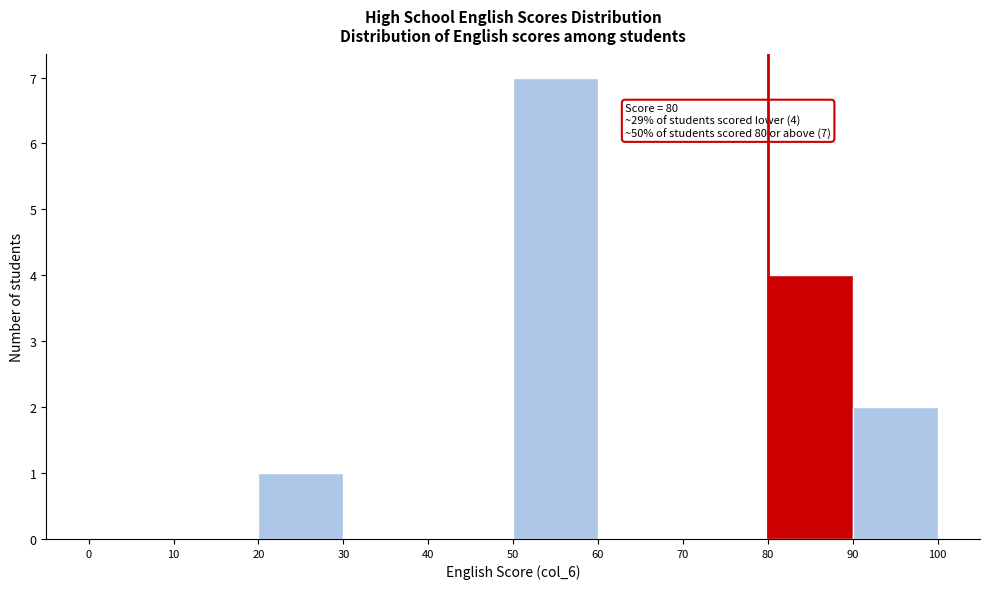

Which range on the x-axis has the tallest bar?

50 to 60